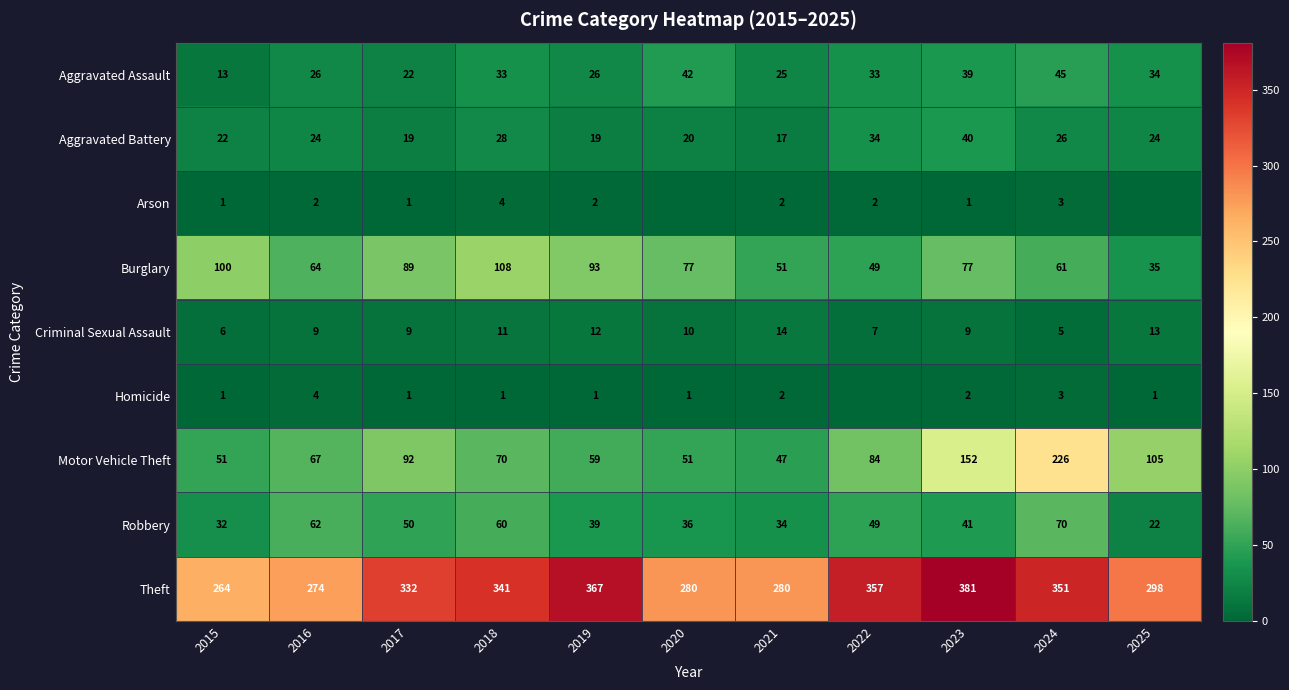

How many distinct data groups are displayed?

9